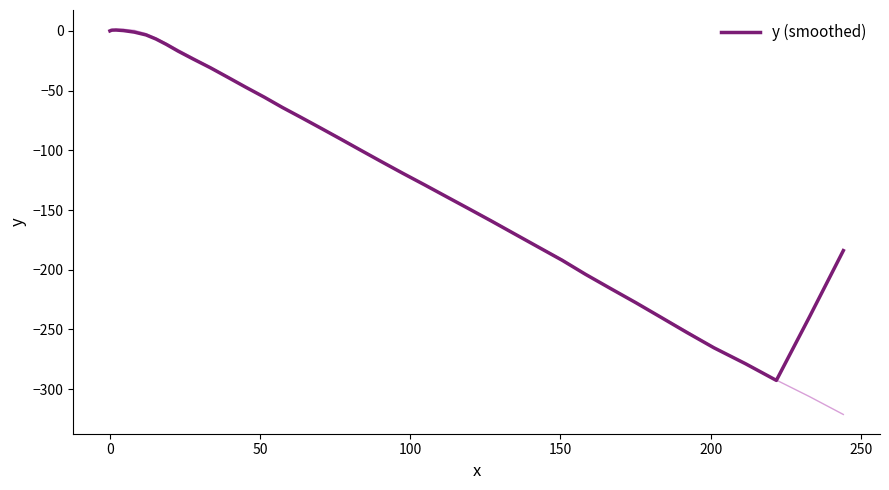

How many lines are shown in the chart?

1